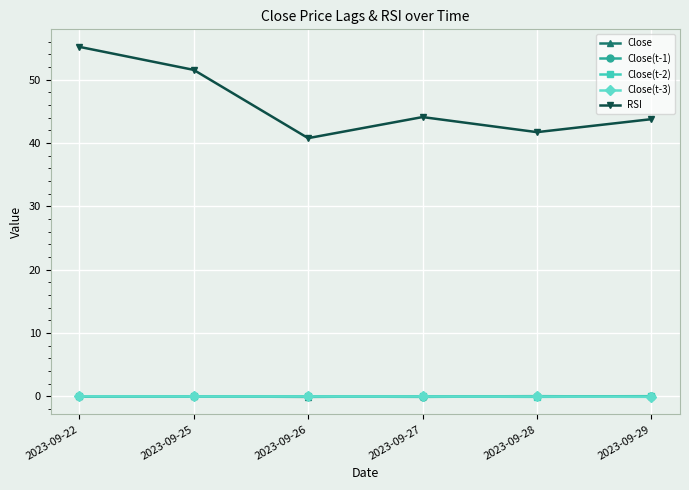

Does the chart have visible grid lines?

Yes